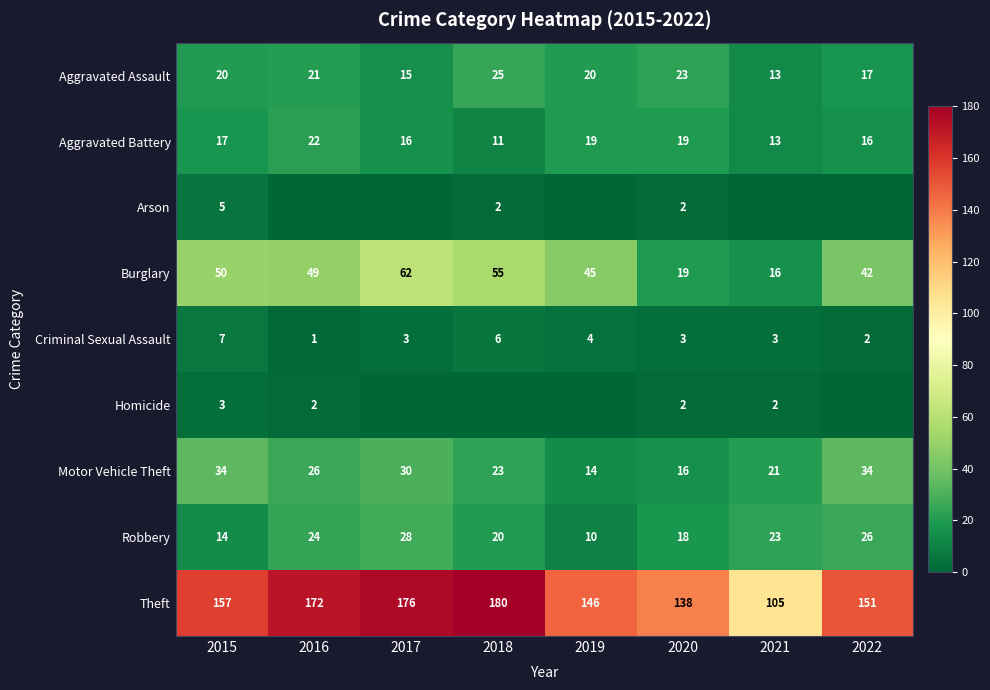

Rank the categories by Robbery value from highest to lowest.

2017, 2022, 2016, 2021, 2018, 2020, 2015, 2019